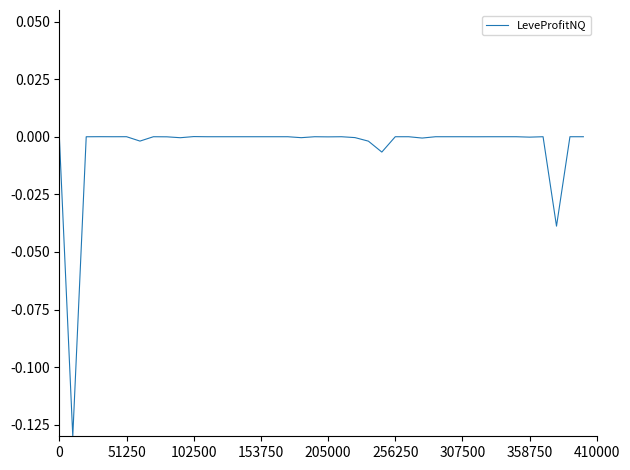

Reading left to right, what are all the values shown in this chart?

0.0	-0.1	-0.0	0.0	0.0	0.0	-0.0	0.0	-0.0	-0.0	0.0	0.0	0.0	0.0	0.0	0.0	0.0	0.0	-0.0	0.0	-0.0	0.0	-0.0	-0.0	-0.0	0.0	0.0	-0.0	0.0	0.0	0.0	-0.0	0.0	0.0	0.0	-0.0	0.0	-0.0	0.0	0.0